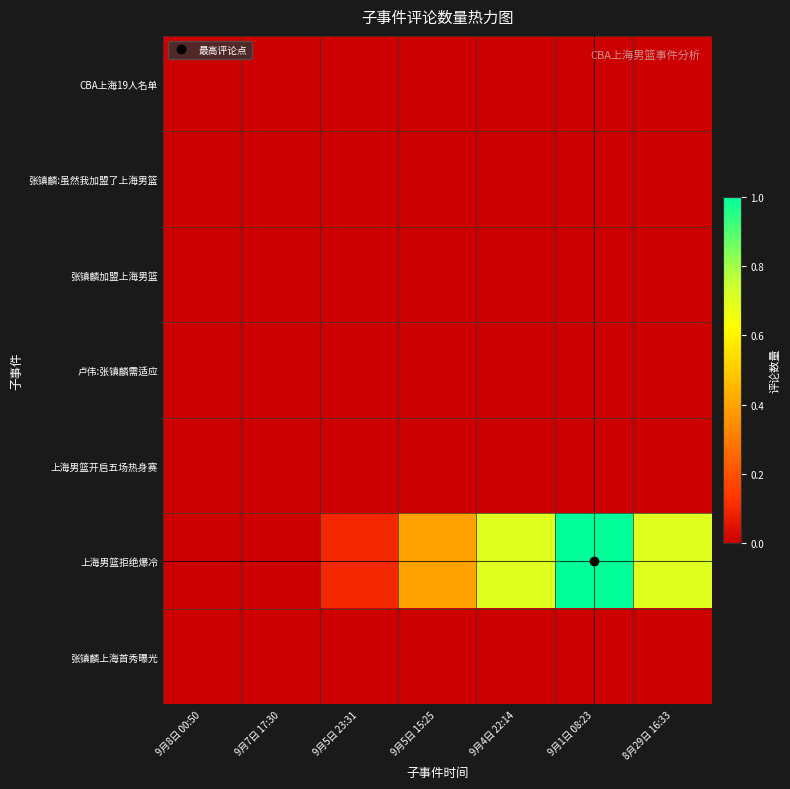

What is the spread (max minus min) of values at 8月29日 16:33?

0.7